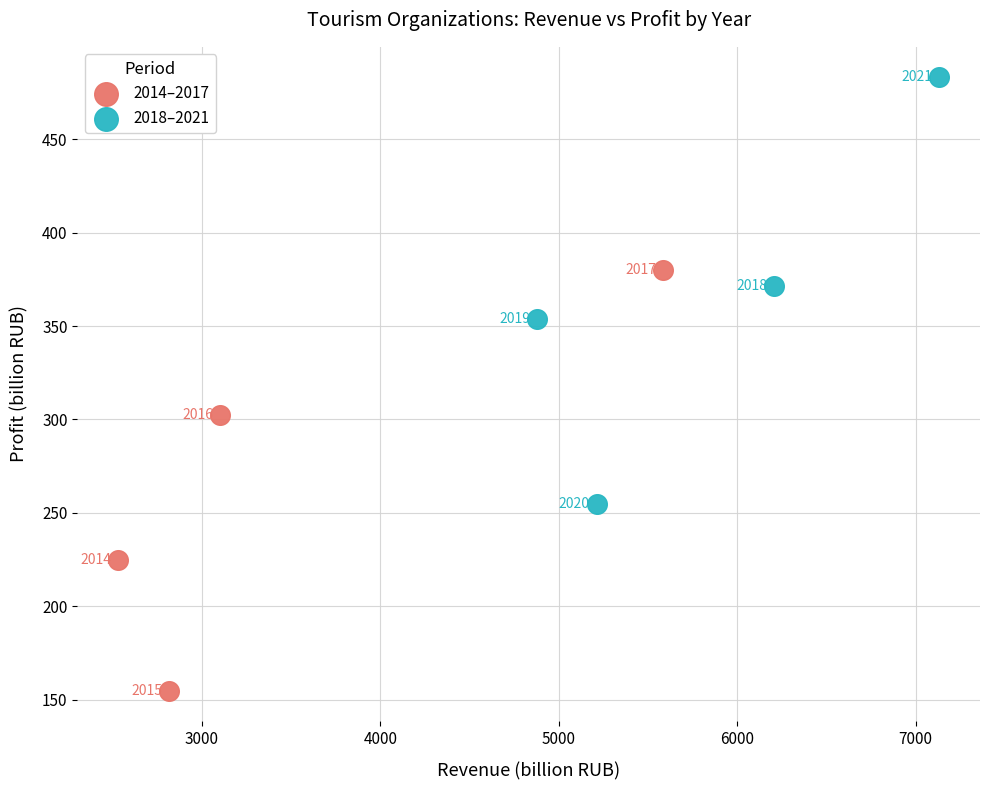

Which series reaches the maximum Y coordinate?

2018–2021